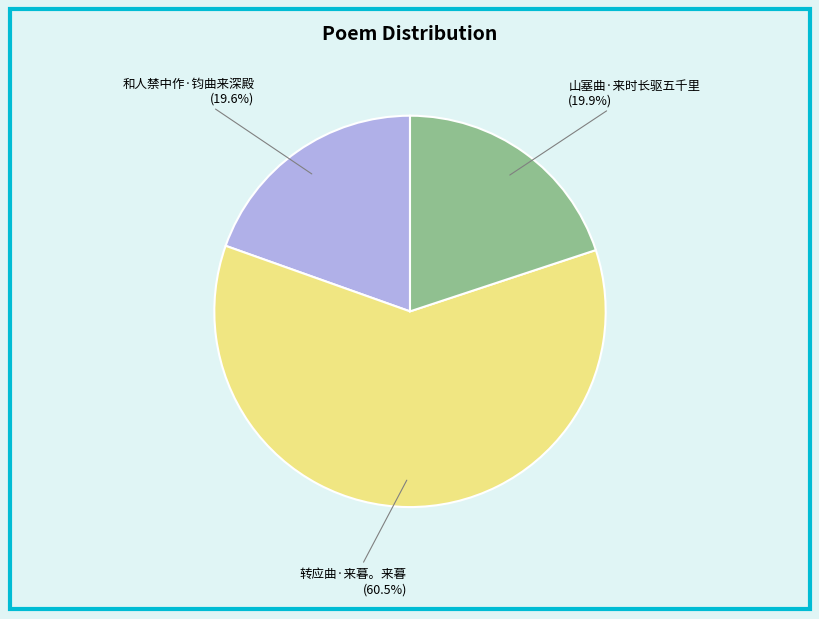

Count the number of slices in the pie.

3